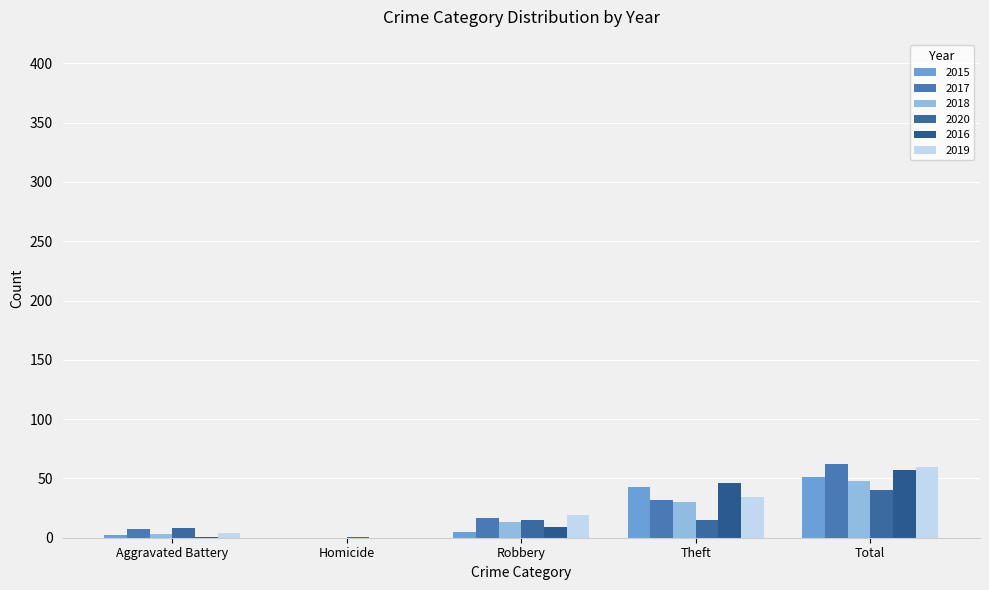

How many series are shown in this chart?

6